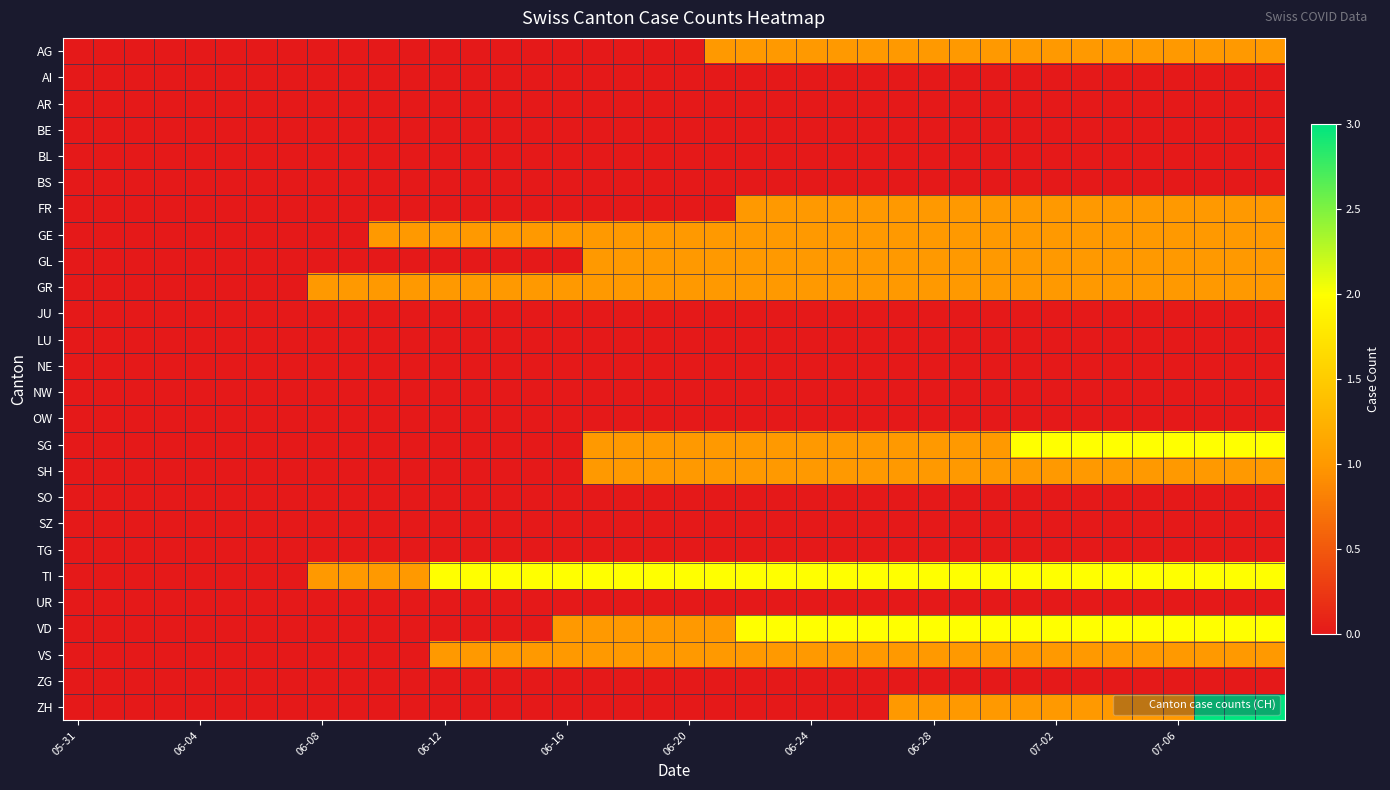

At how many categories does at least one series exceed 2?

3